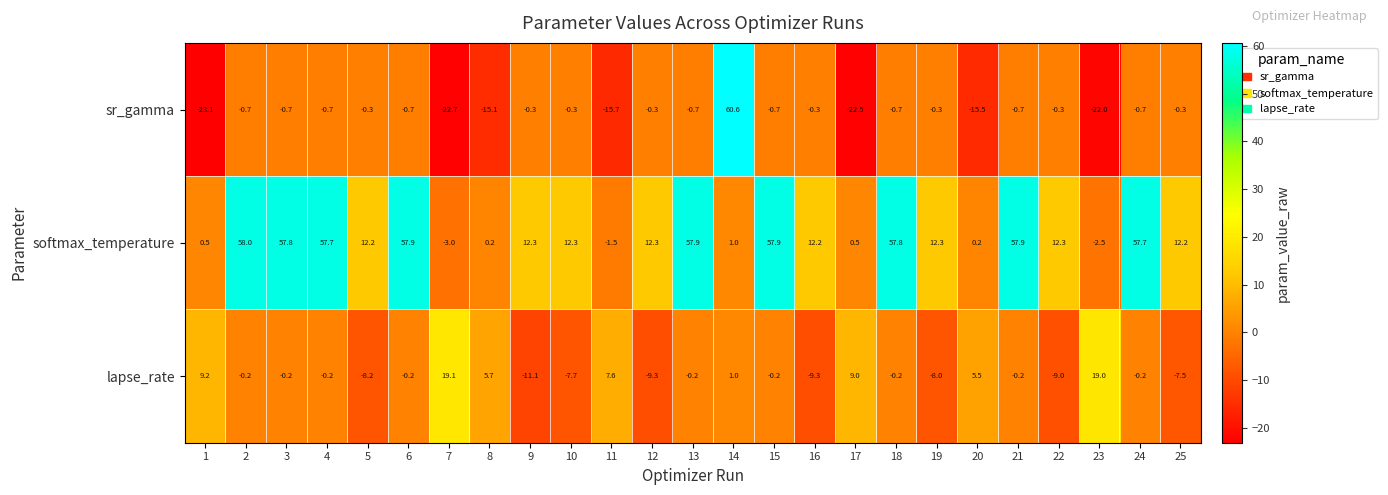

Between 9 and 18, which series saw the biggest shift?

softmax_temperature